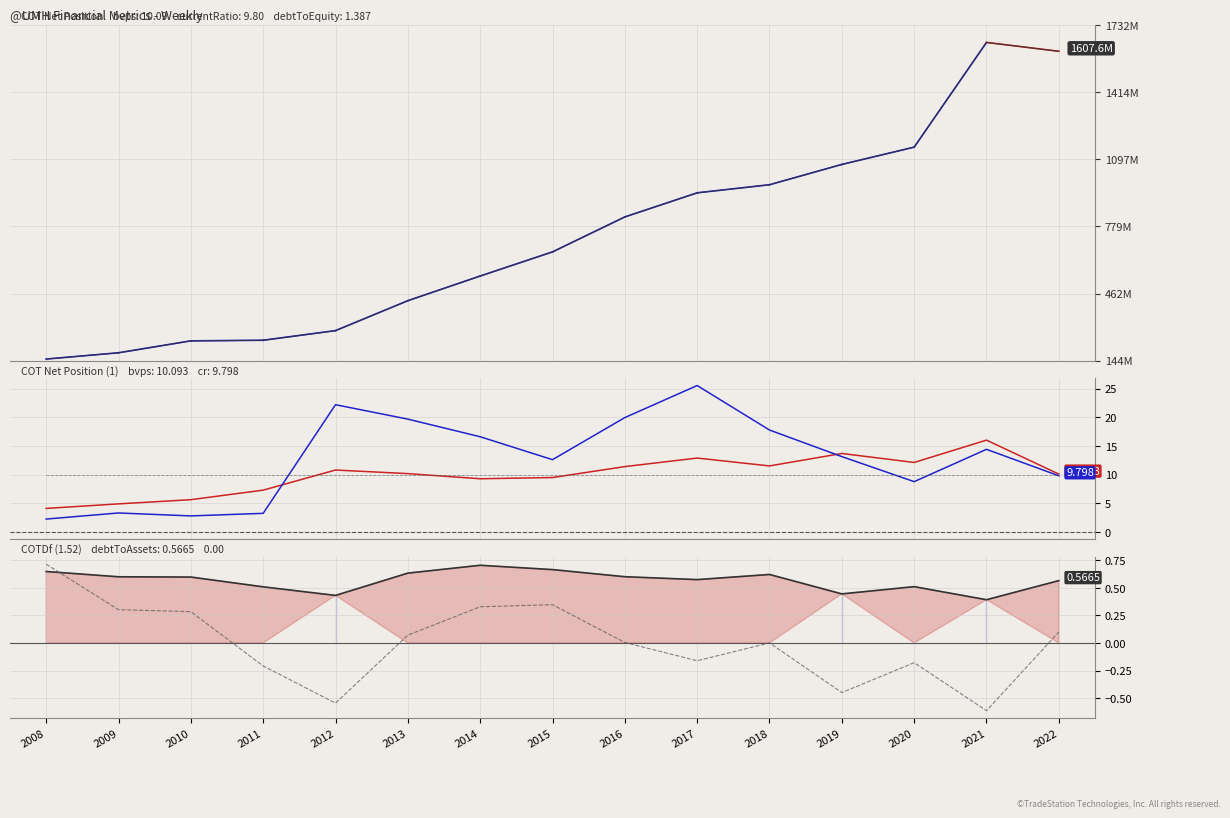

Reading left to right, extract all data points from this chart.

EnterpriseValue: 151498417.0	181242510.3	237623540.8	240490999.5	286037249.9	427645896.8	544304305.6	658512380.1	823903639.8	937929186.0	976186751.5	1072210570.0	1154011950.0	1649402560.0	1607553900.0
bookValuePerShare: 4.1	4.9	5.6	7.3	10.8	10.2	9.3	9.5	11.4	12.9	11.5	13.7	12.1	16.0	10.1
currentRatio: 2.3	3.3	2.8	3.3	22.2	19.7	16.6	12.6	19.9	25.5	17.8	13.1	8.8	14.4	9.8
debtToAssets: 0.6	0.6	0.6	0.5	0.4	0.6	0.7	0.7	0.6	0.6	0.6	0.4	0.5	0.4	0.6
debtToEquity (centered): 0.7	0.3	0.3	-0.2	-0.5	0.1	0.3	0.3	0.0	-0.2	0.0	-0.4	-0.2	-0.6	0.1